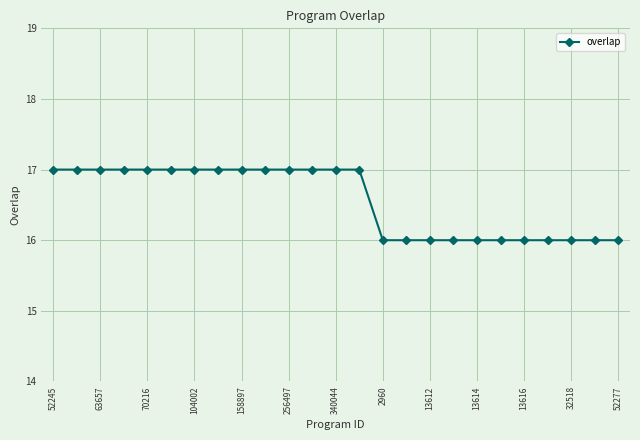

Reading left to right, what are all the values shown in this chart?

17	17	17	17	17	17	17	17	17	17	17	17	17	17	16	16	16	16	16	16	16	16	16	16	16